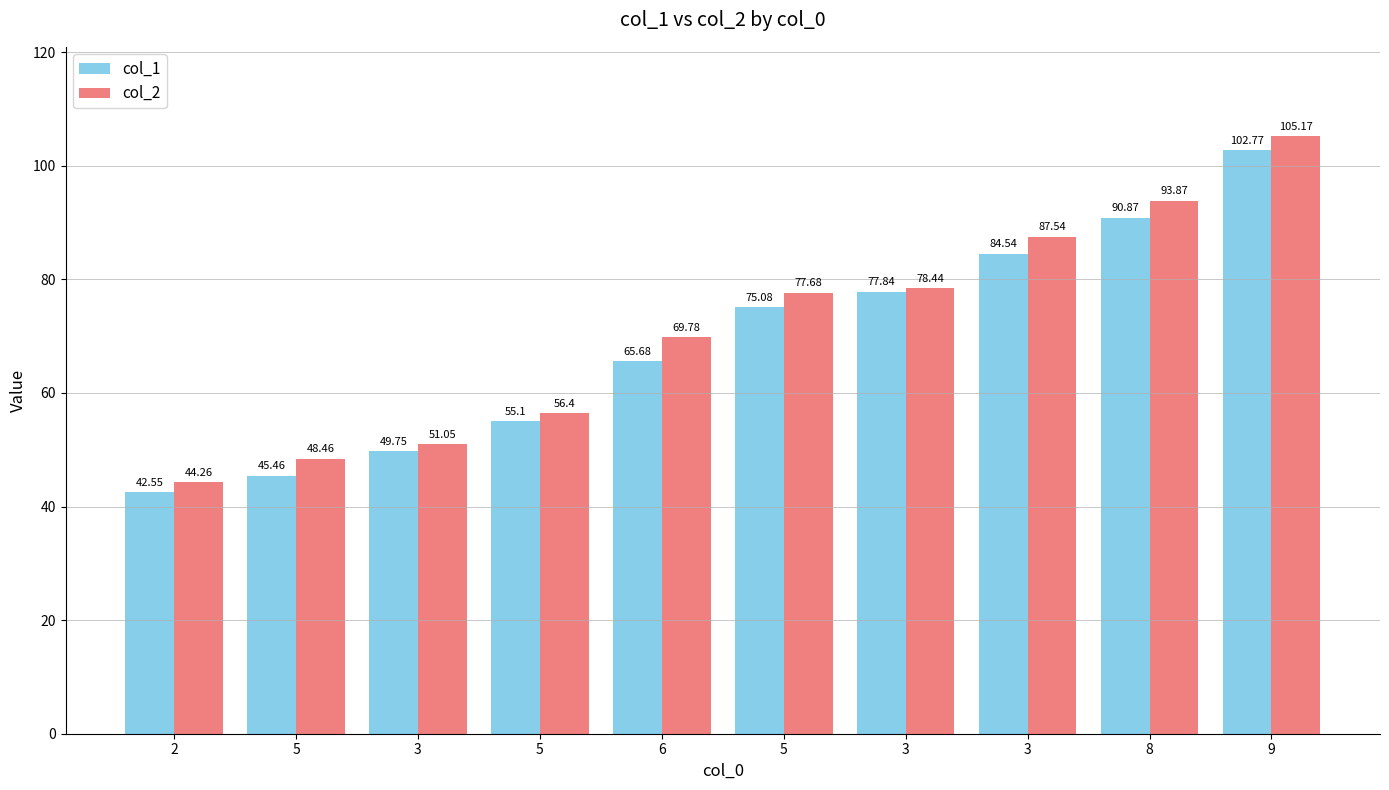

What is the label of the 8th bar from the right?

3